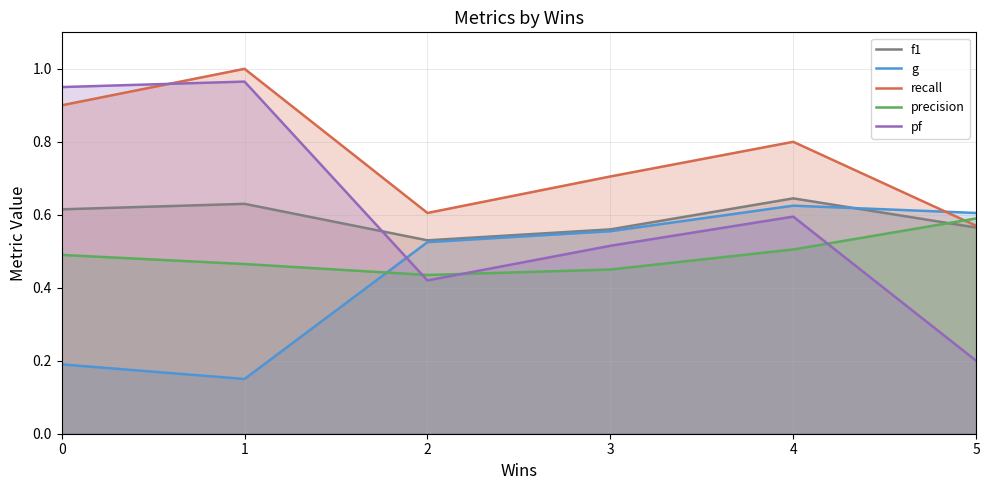

How many times do recall and g cross each other?

1